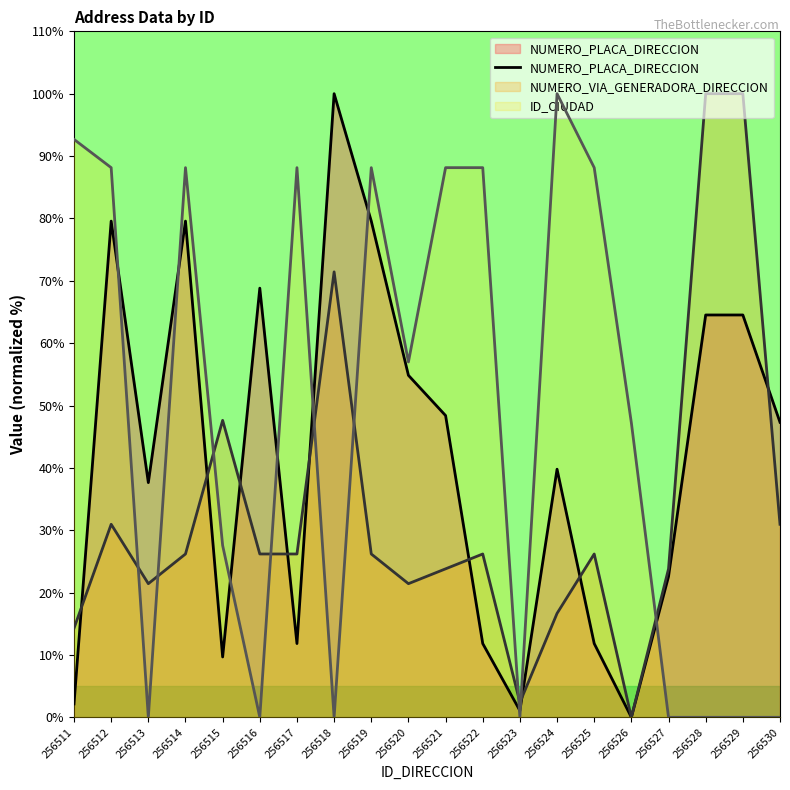

The value at 256524 is 24.0. True or false?

False